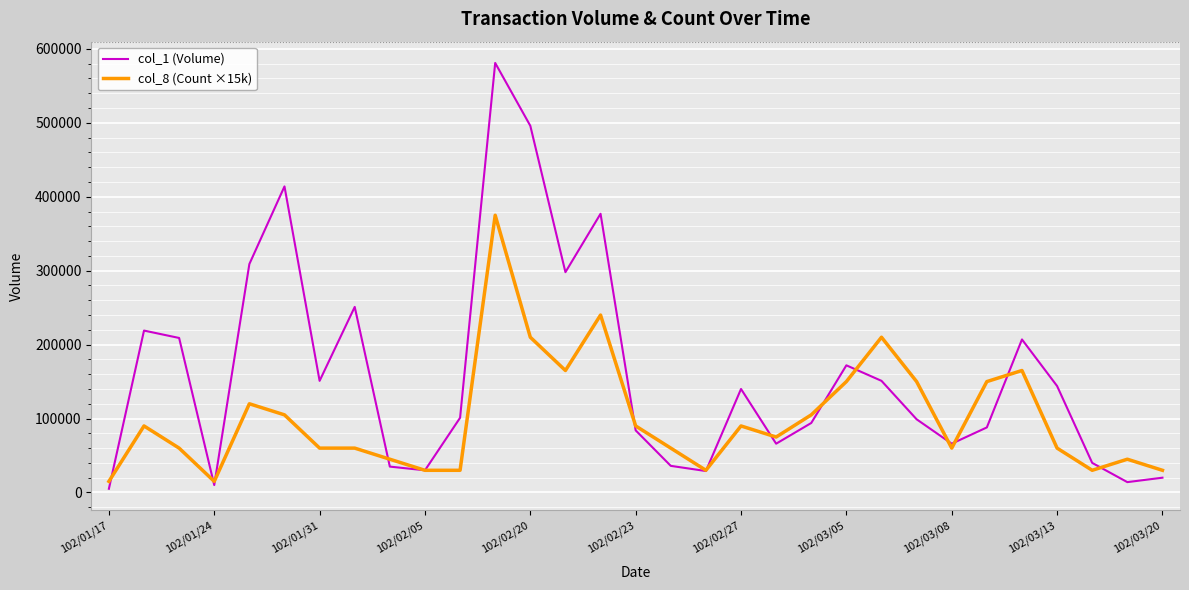

Rank the series by their maximum value, from highest to lowest.

col_1 (Volume), col_8 (Count ×15k)